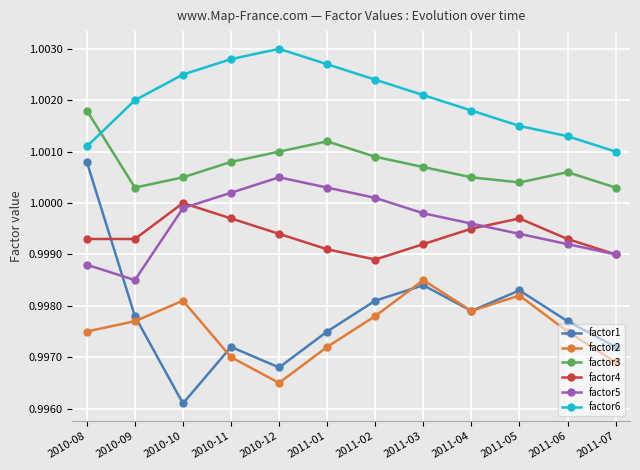

What is the total value across all series at 2011-06?

6.0